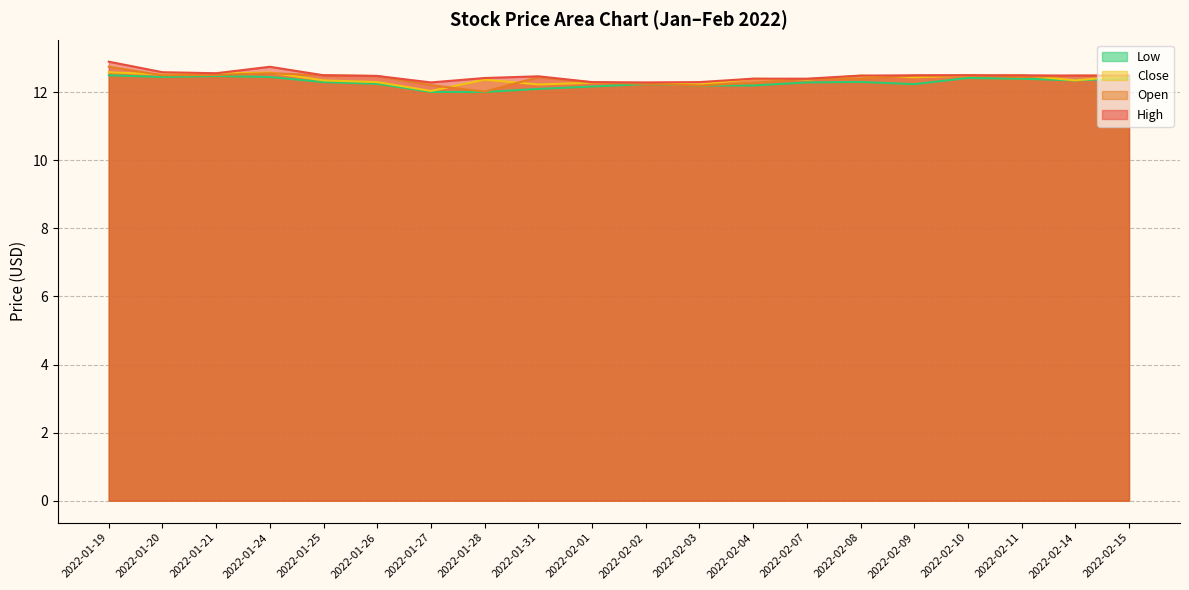

What is the total value across all series at 2022-02-01?

49.0